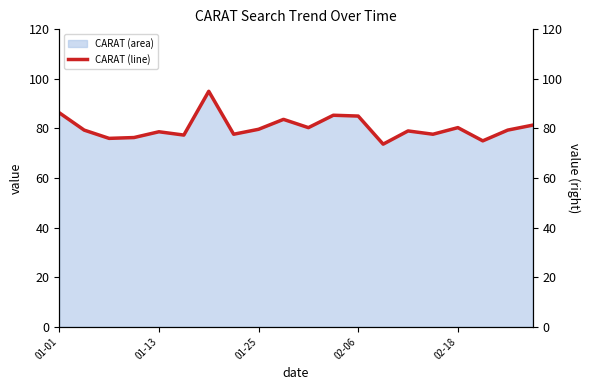

True or false: CARAT (area) has a value of 132.9 at 01-13.

False